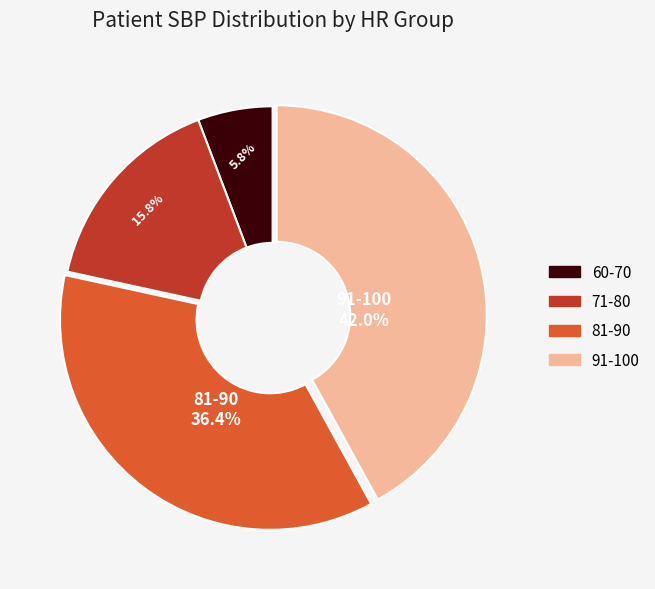

Is there a majority slice in this chart?

No